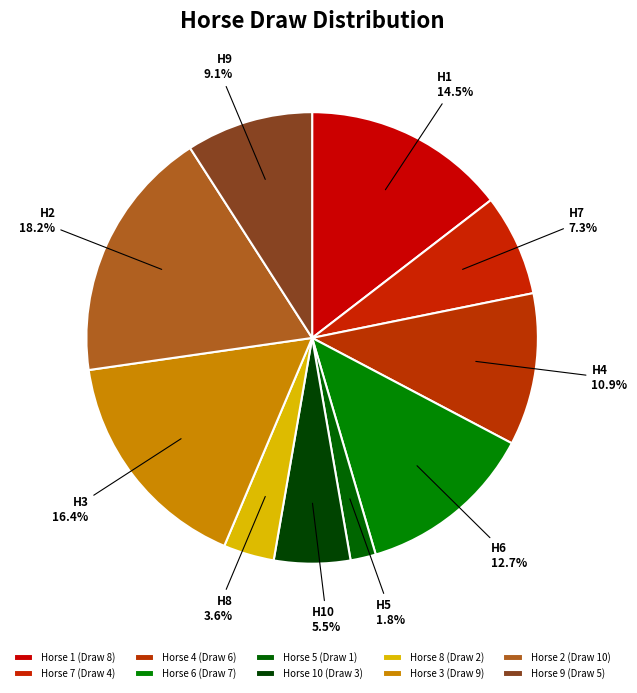

What is the largest slice in the pie chart?

2